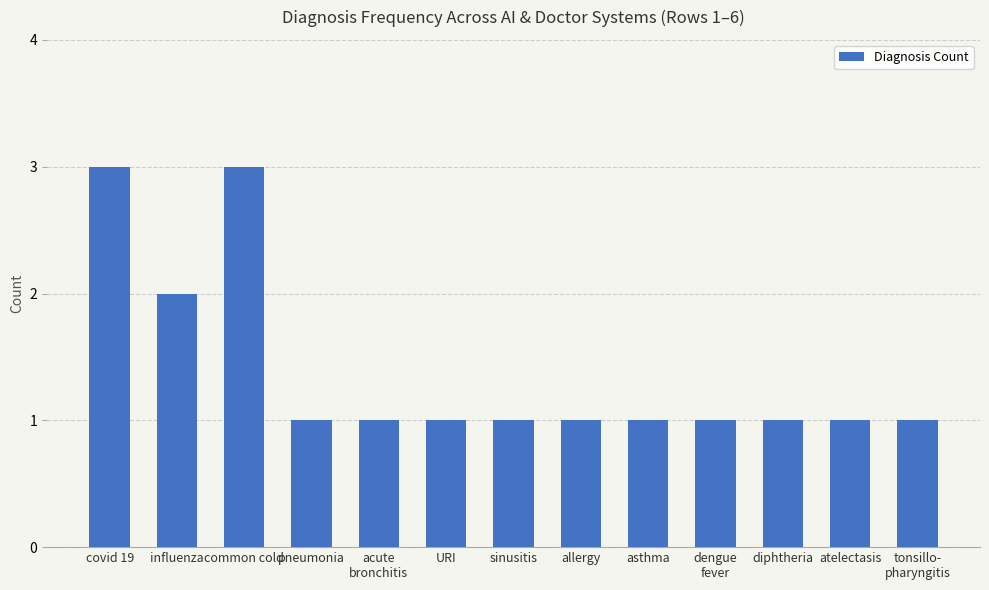

What is the difference between the maximum and minimum values?

2